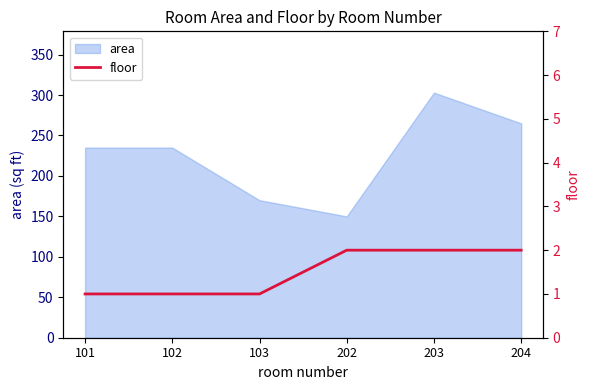

What is the highest value of the area series?

303